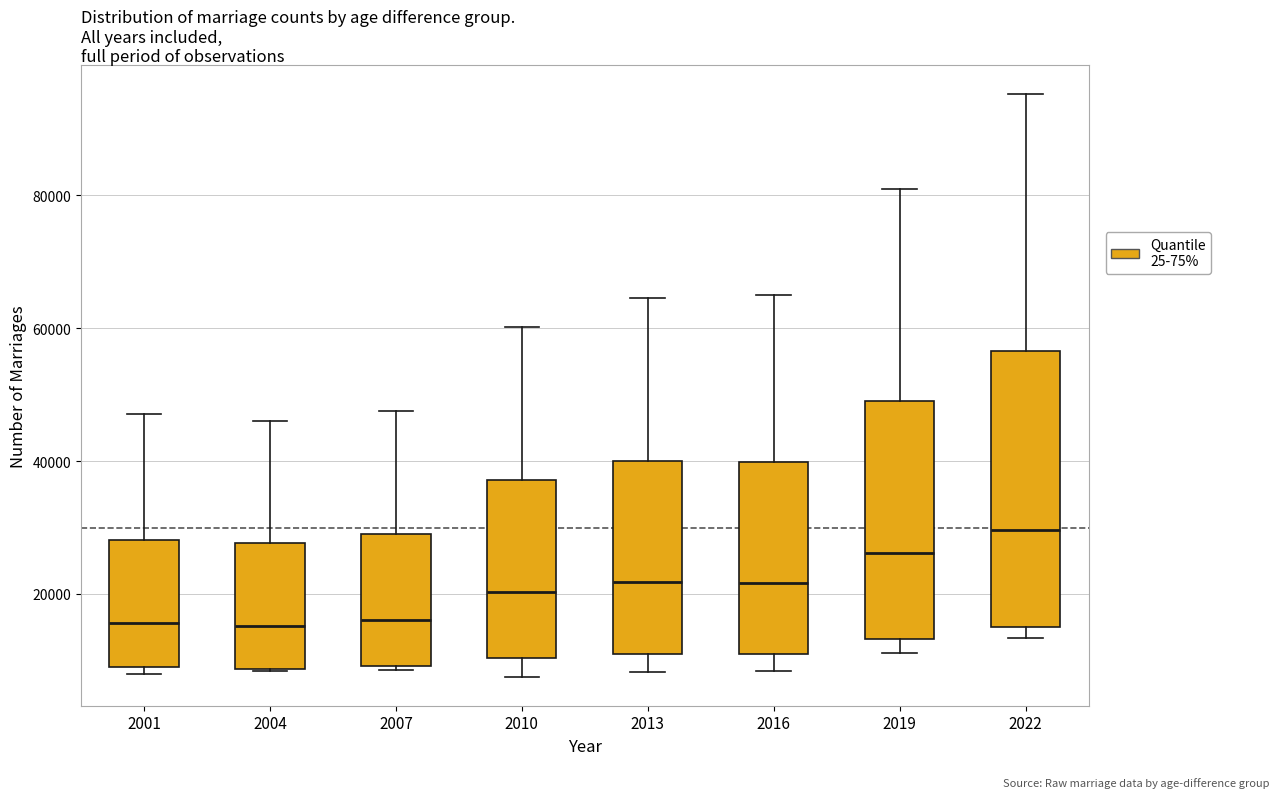

Where does the upper whisker of the box at x = 2004 end on the y-axis? The values are not printed on the chart, so give them approximately, as read against the axis.

46000